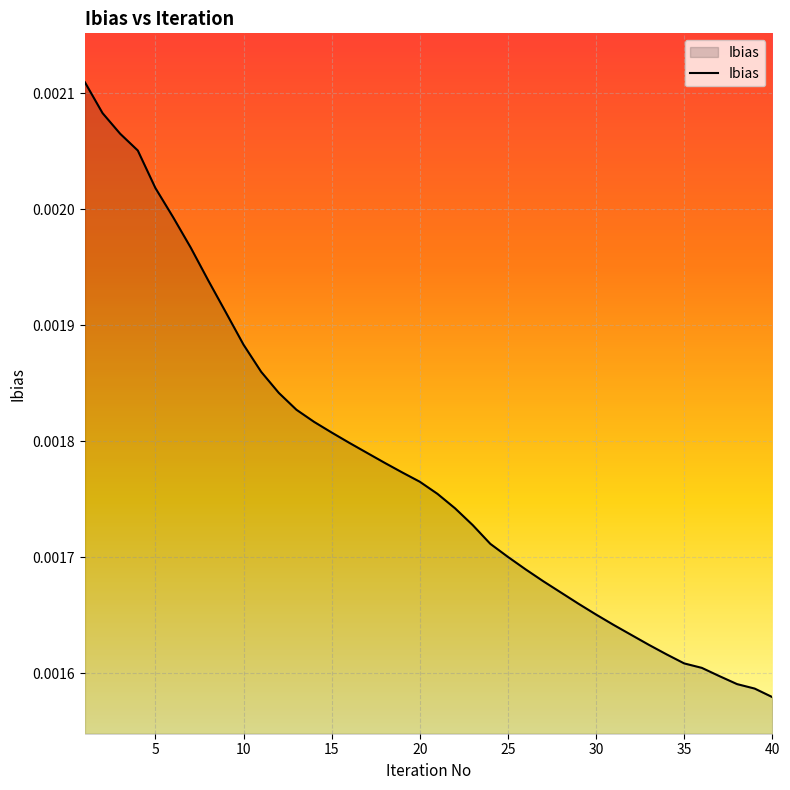

Does the chart have visible grid lines?

Yes